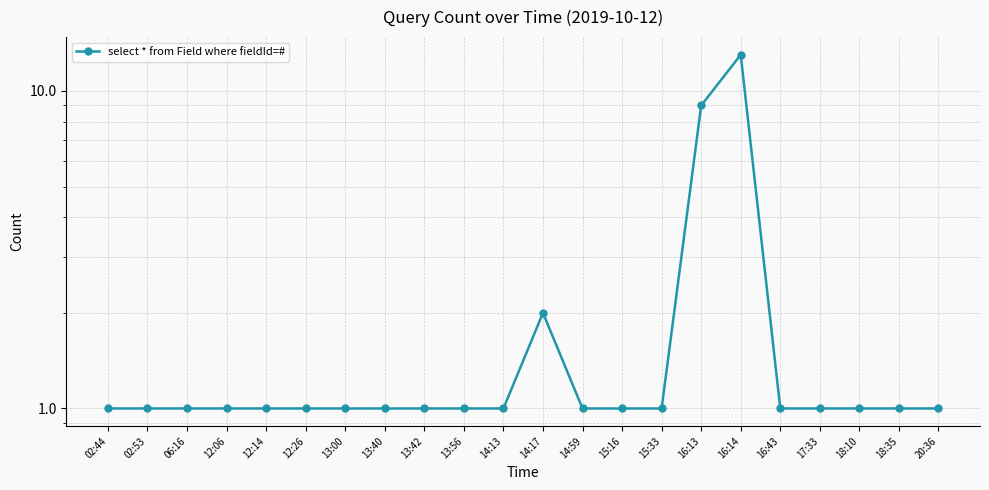

At which category does the chart reach its peak across all series?

16:14